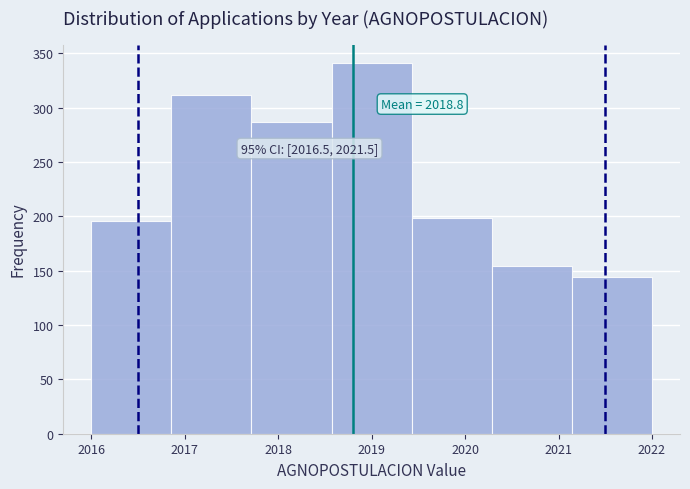

Over which range of the x-axis is the bar tallest?

2018.6 to 2019.4